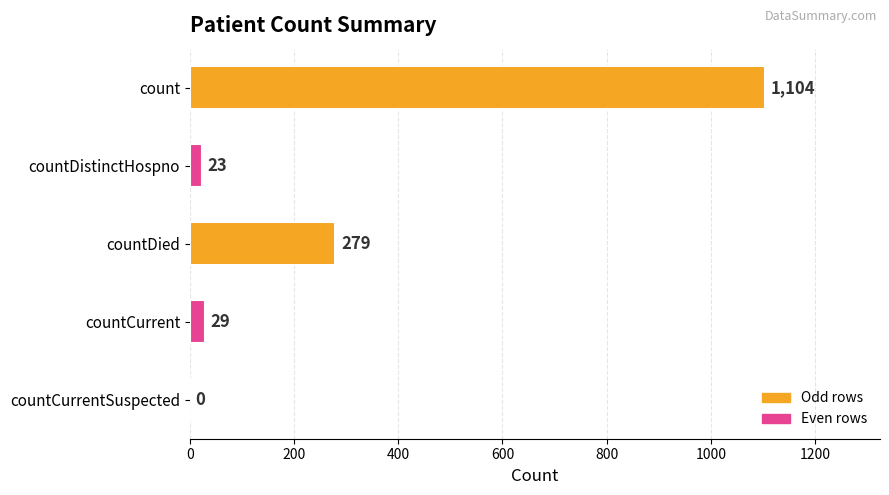

Reading bottom to top, extract all data points from this chart.

countCurrentSuspected=0	countCurrent=29	countDied=279	countDistinctHospno=23	count=1104